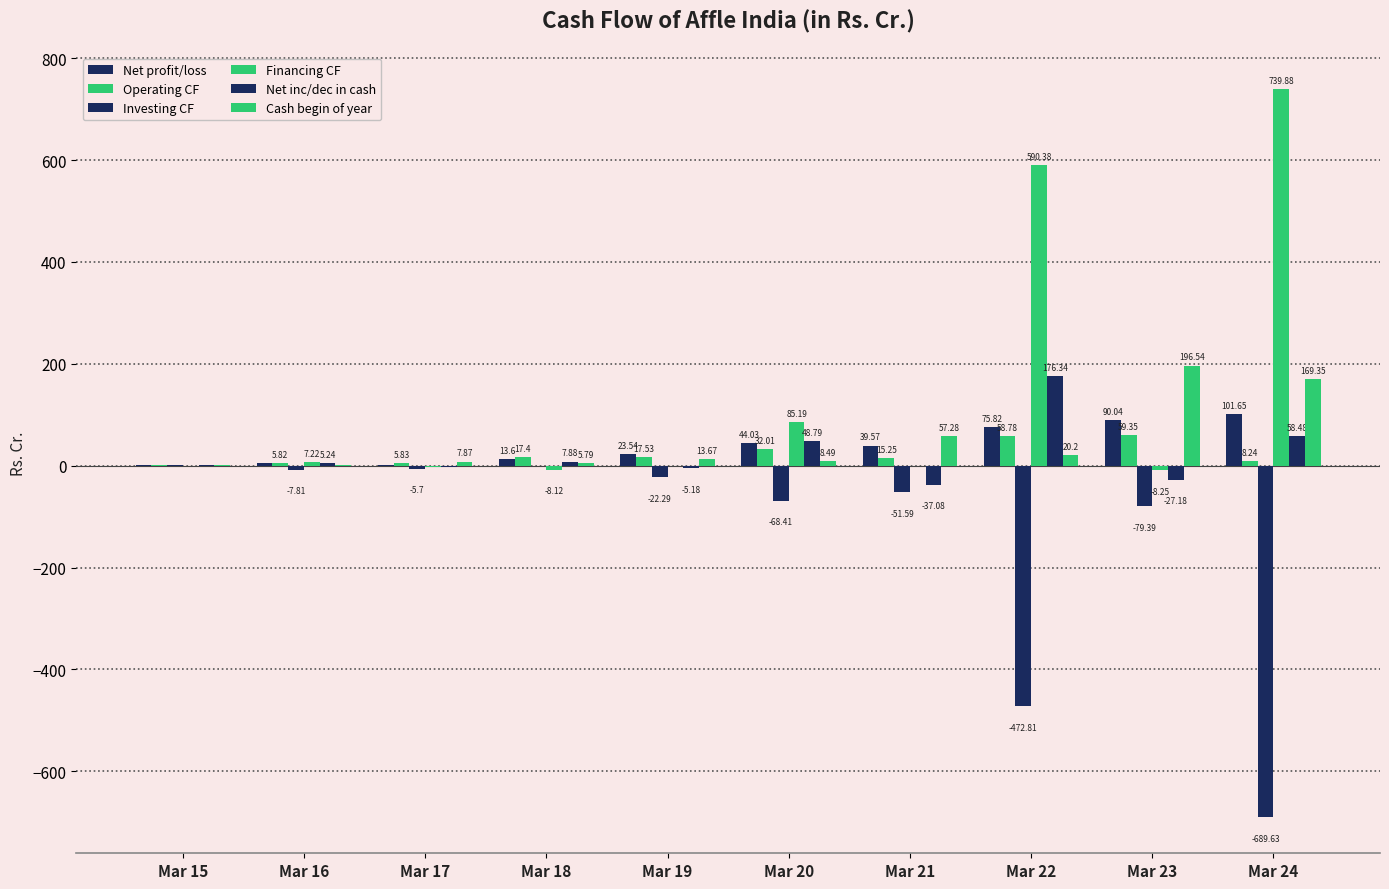

At which label is Net profit/loss closest to 51?

Mar 20